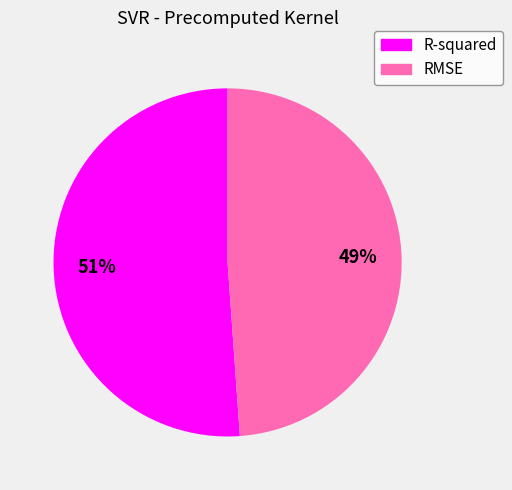

Which category has the biggest portion of the pie?

R-squared